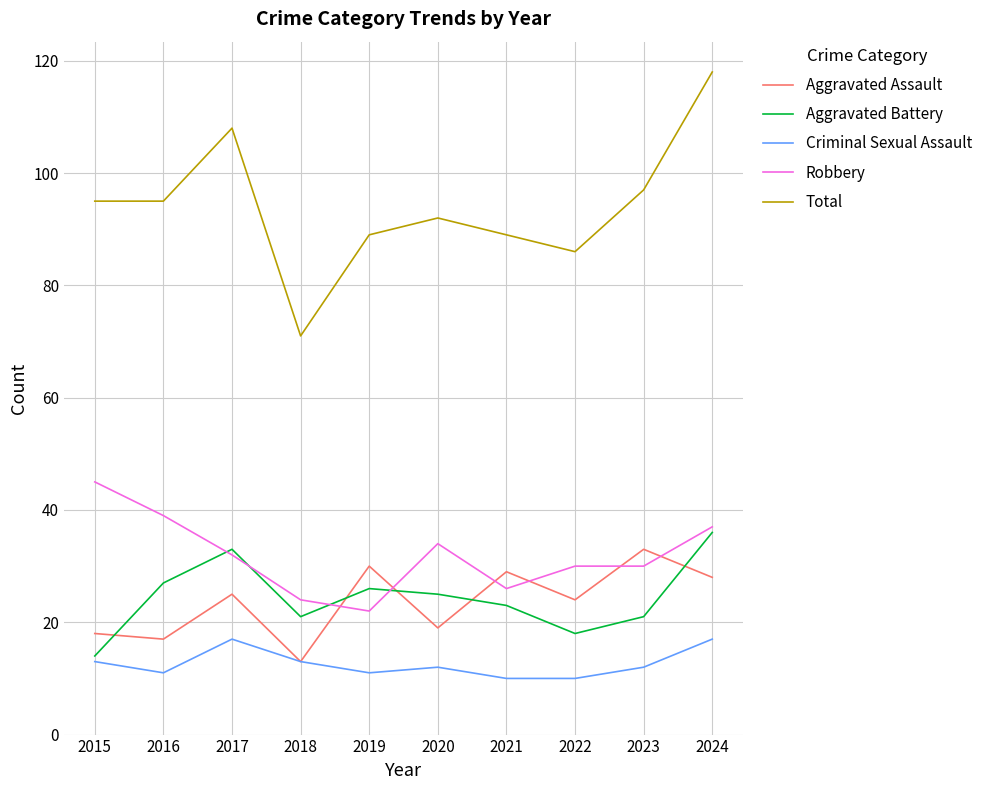

Does the chart display data point markers on the line(s)?

No